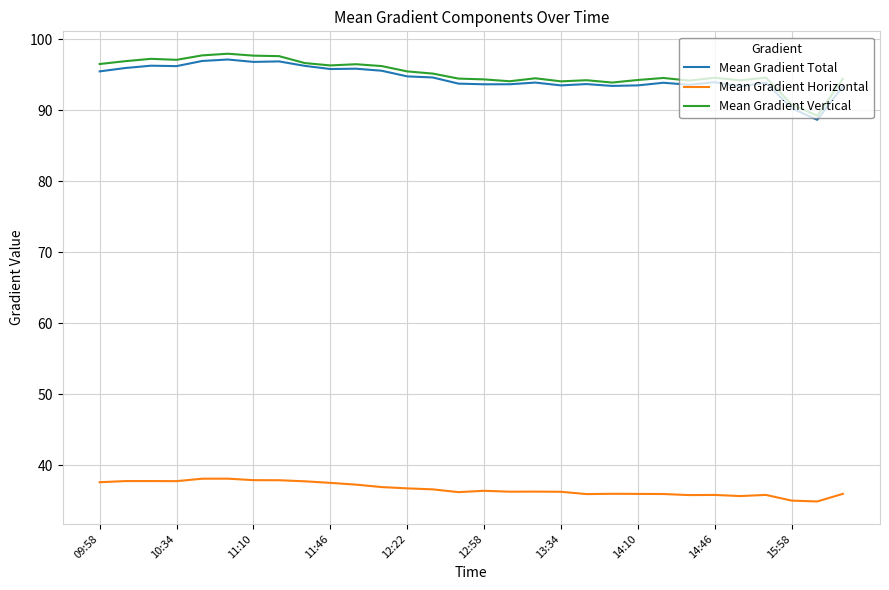

What is the smallest value displayed?

34.9